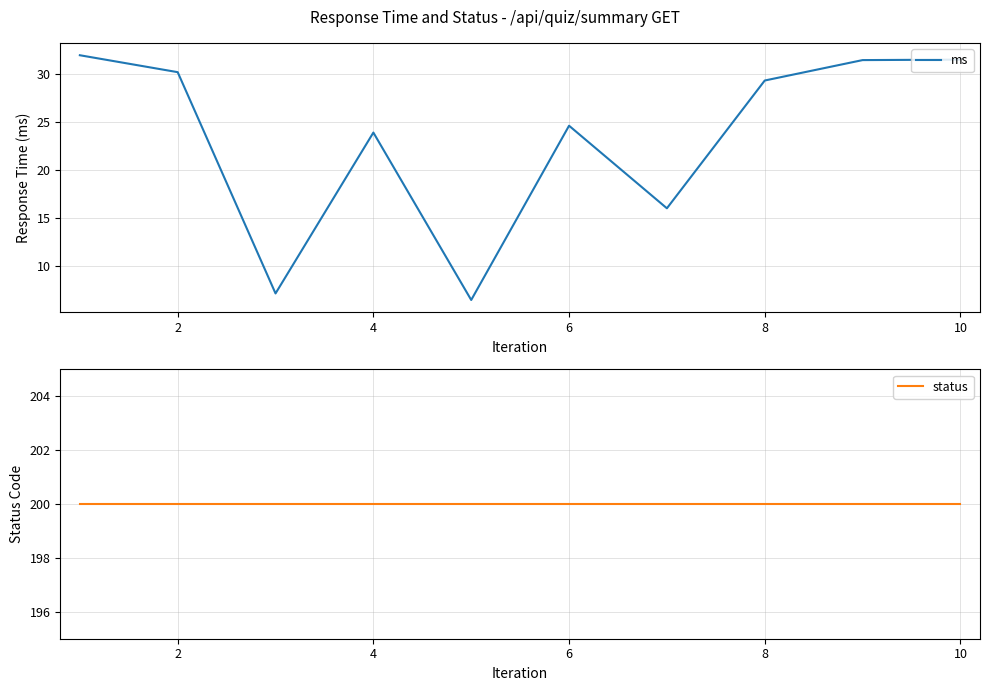

The ms series shows 47.8 at 2. True or false?

False